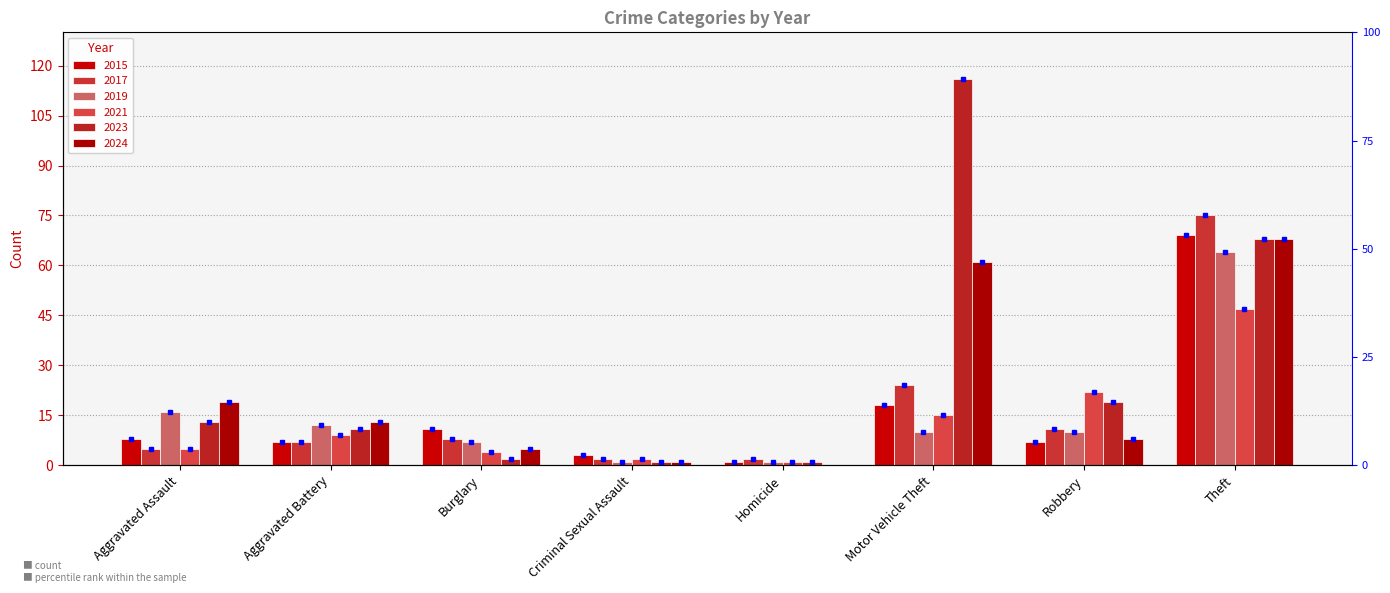

Which series has the largest total across all categories?

2023